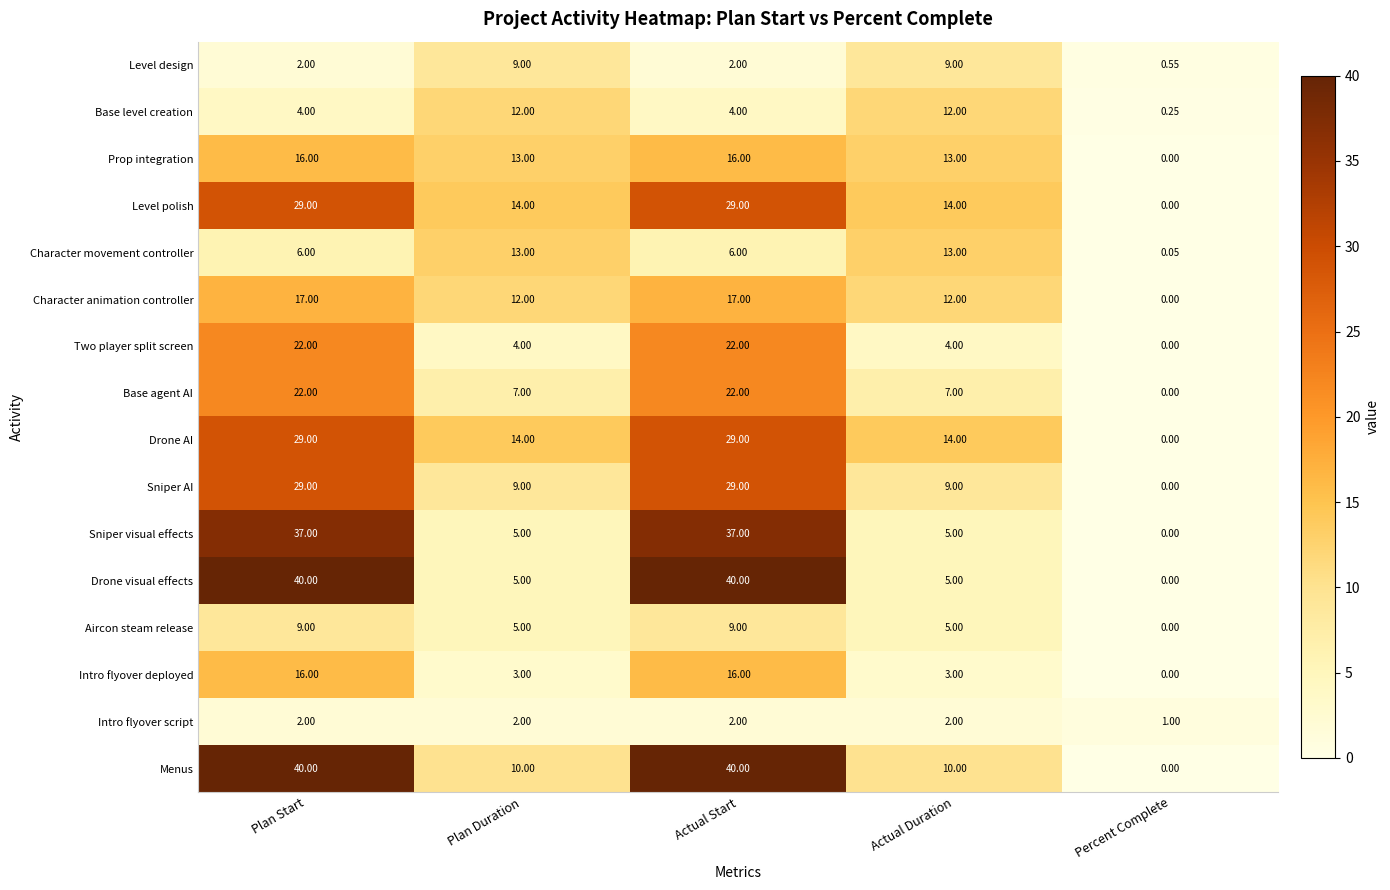

What is the difference between the highest and lowest values at Plan Duration?

12.0